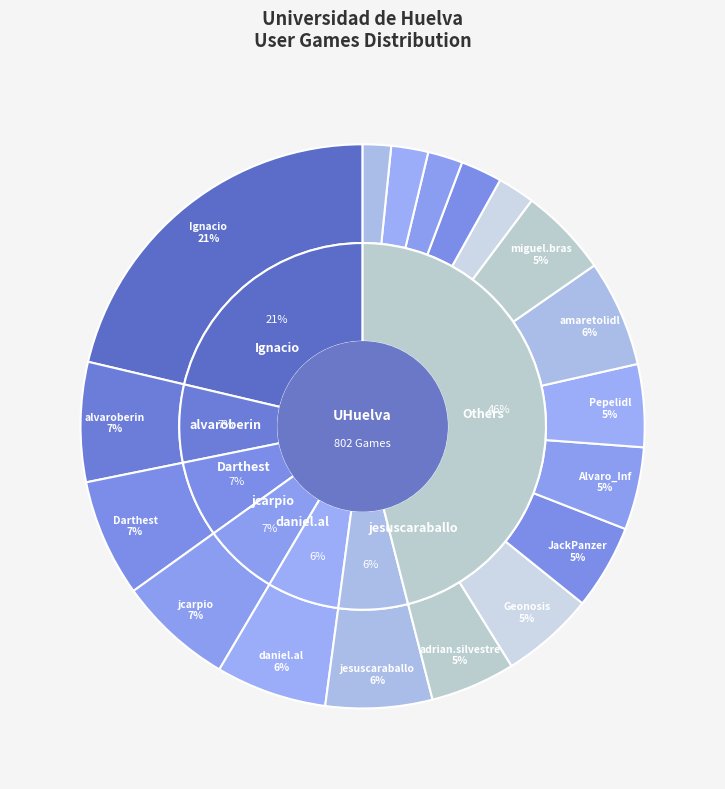

Is Geonosis the majority of the pie?

No